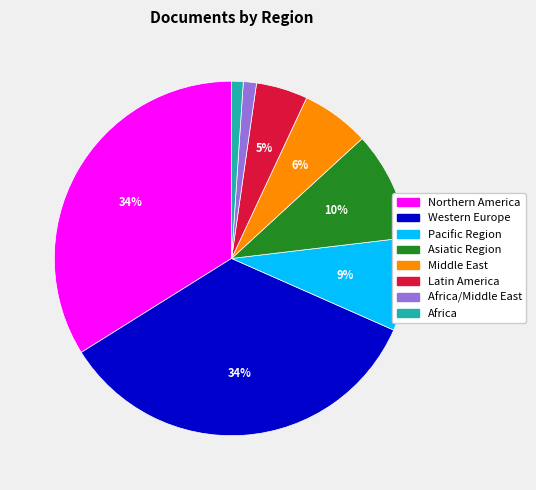

Is it true that Middle East is 6% of the pie?

True